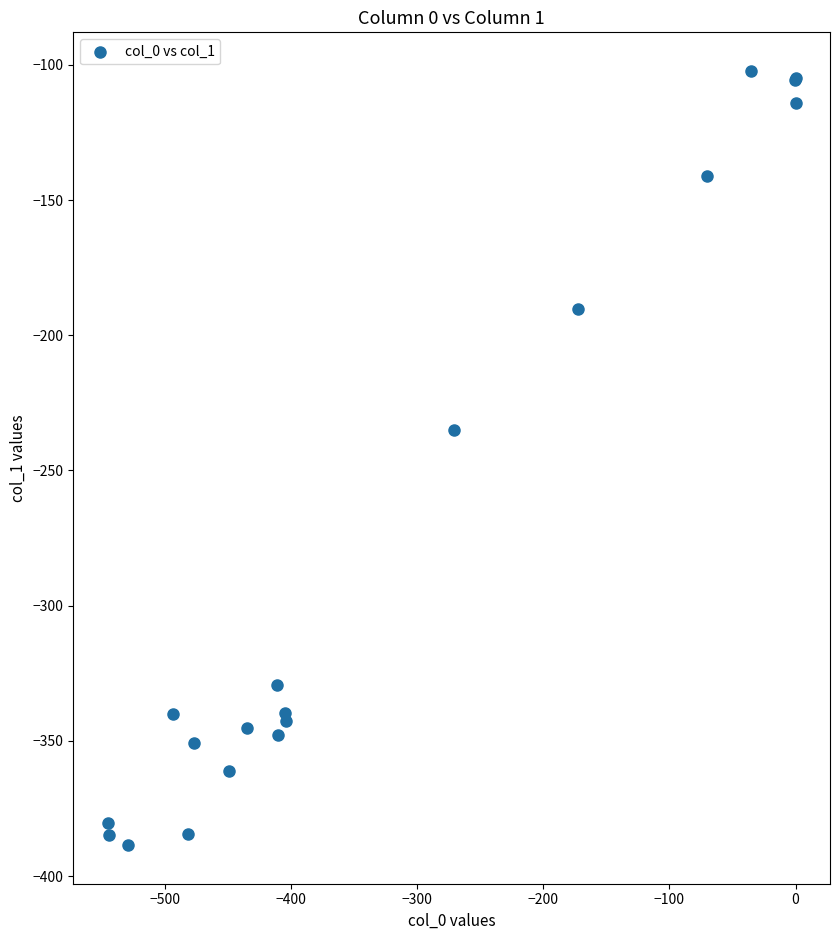

What Y value in the scatter plot is closest to -245?

-234.9